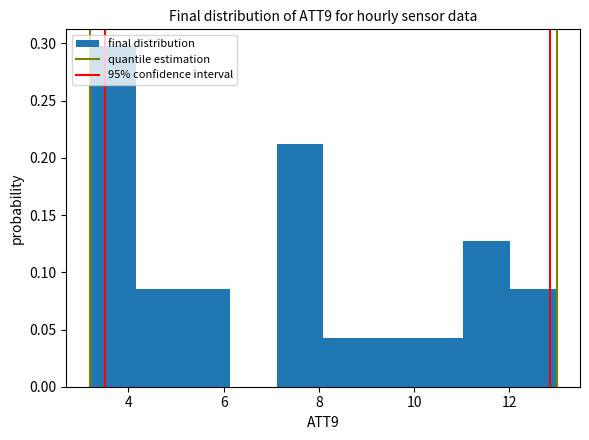

Over which range of the x-axis is the bar tallest?

3.2 to 4.2